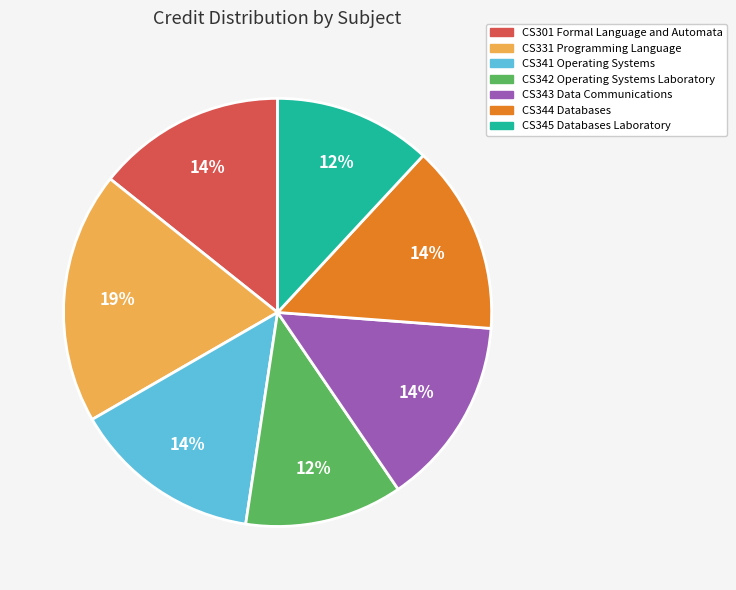

How many slices are in this pie chart?

7